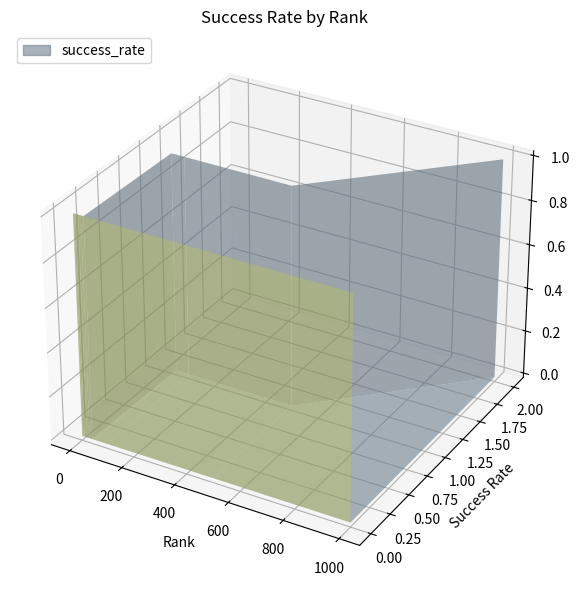

Reading left to right, what are all the values shown in this chart?

1.0=0	3.0=0	5.0=0	10.0=0	20.0=0	30.0=0	40.0=0	50.0=1	100.0=1	500.0=1	1000.0=2